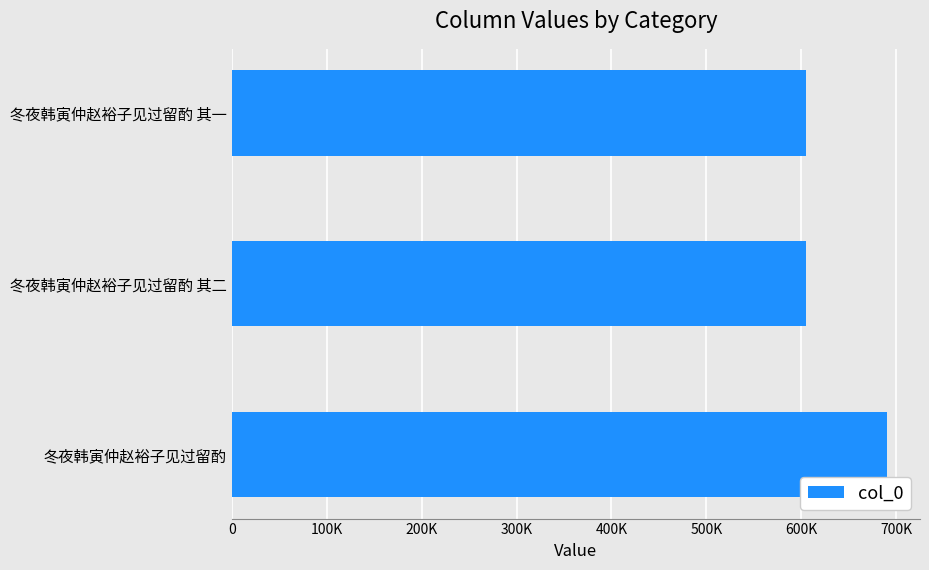

Does the chart contain any negative values?

No